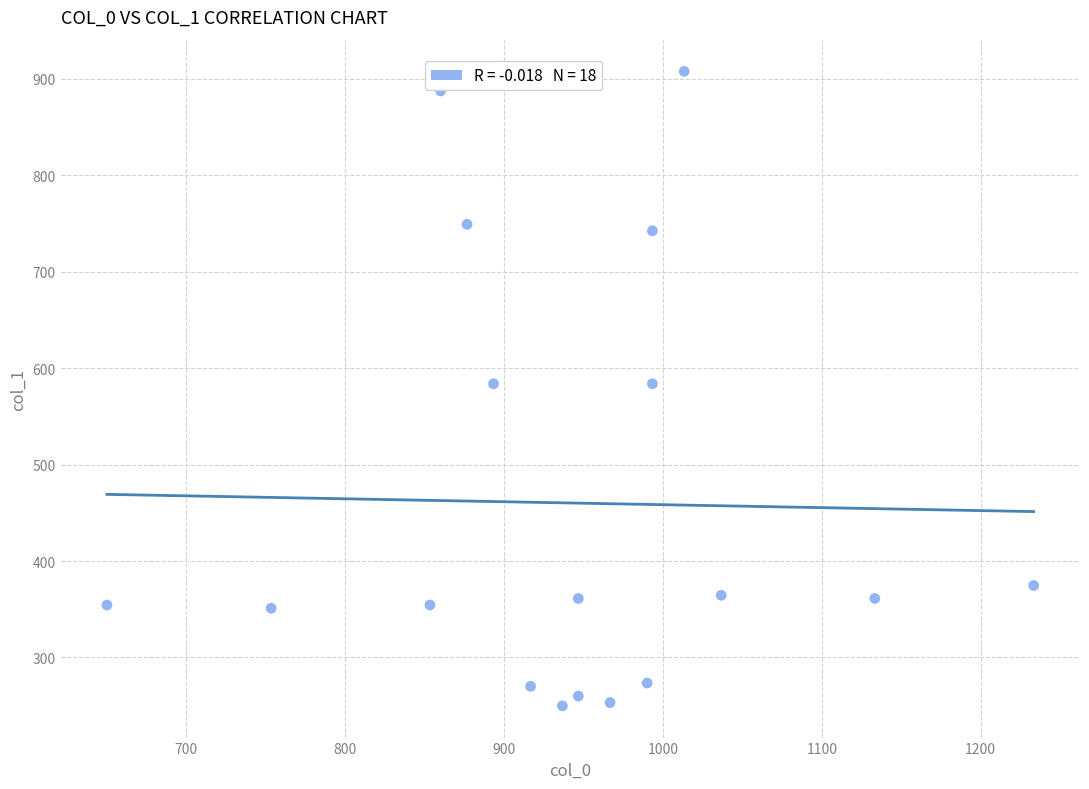

What is the range of X values (max minus min)?

583.3